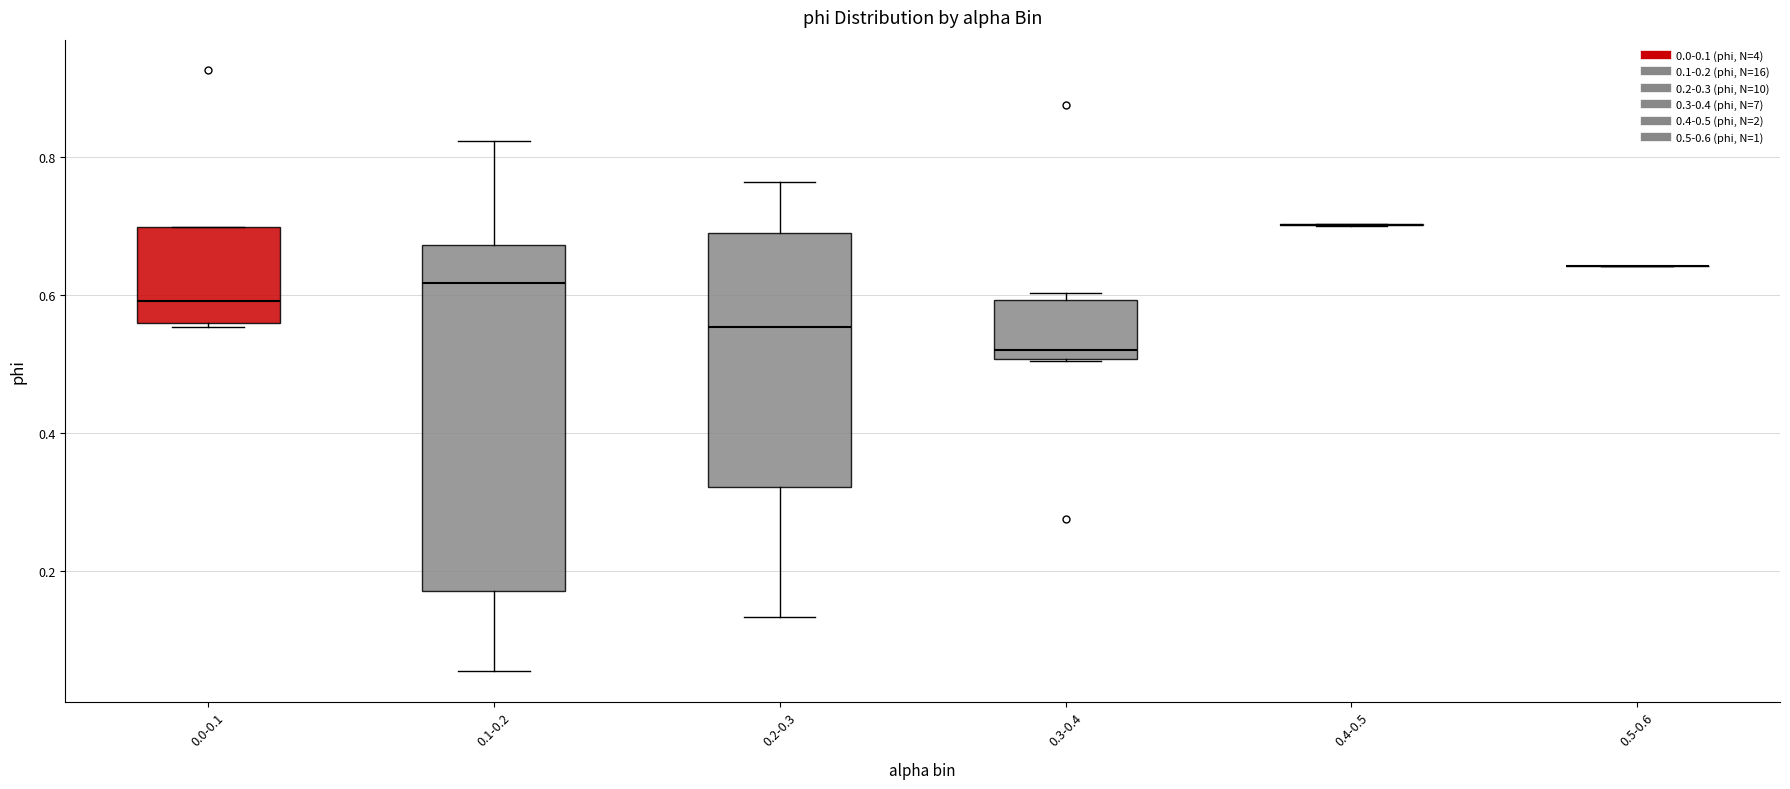

Reading left to right, read every box against the y-axis: the position of its median line, the range the box covers, and the ends of its whiskers. The values are not printed on the chart, so give them approximately, as read against the axis.

0.0-0.1: median 0.60, box 0.56 to 0.70, whiskers 0.56 (just below the box's lower edge) to 0.70
0.1-0.2: median 0.62, box 0.18 to 0.68, whiskers 0.06 to 0.82
0.2-0.3: median 0.56, box 0.32 to 0.68, whiskers 0.14 to 0.76
0.3-0.4: median 0.52, box 0.50 to 0.60, whiskers 0.50 to 0.60 (just above the box's upper edge)
0.4-0.5: box collapsed to a line at 0.70, whiskers 0.70 to 0.70
0.5-0.6: box collapsed to a line at 0.64, whiskers 0.64 to 0.64